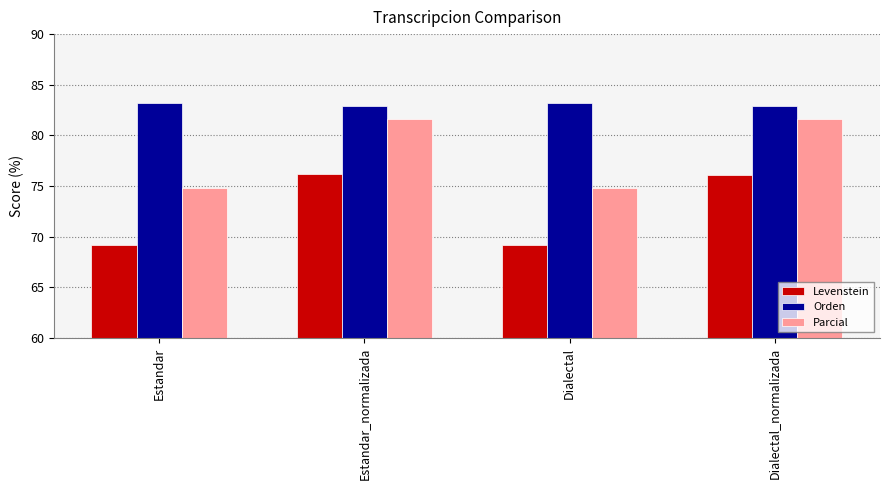

Where does the Parcial series first go above 81?

Estandar_normalizada